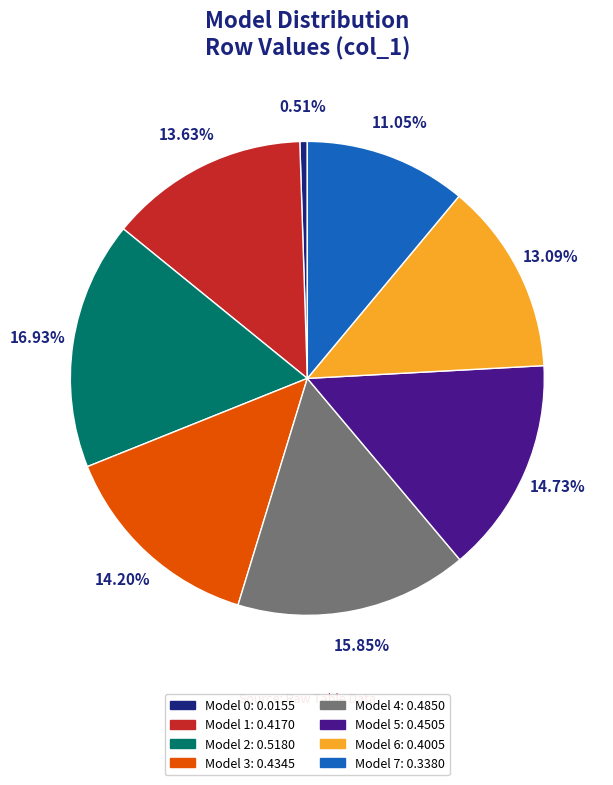

How many segments does this pie chart have?

8